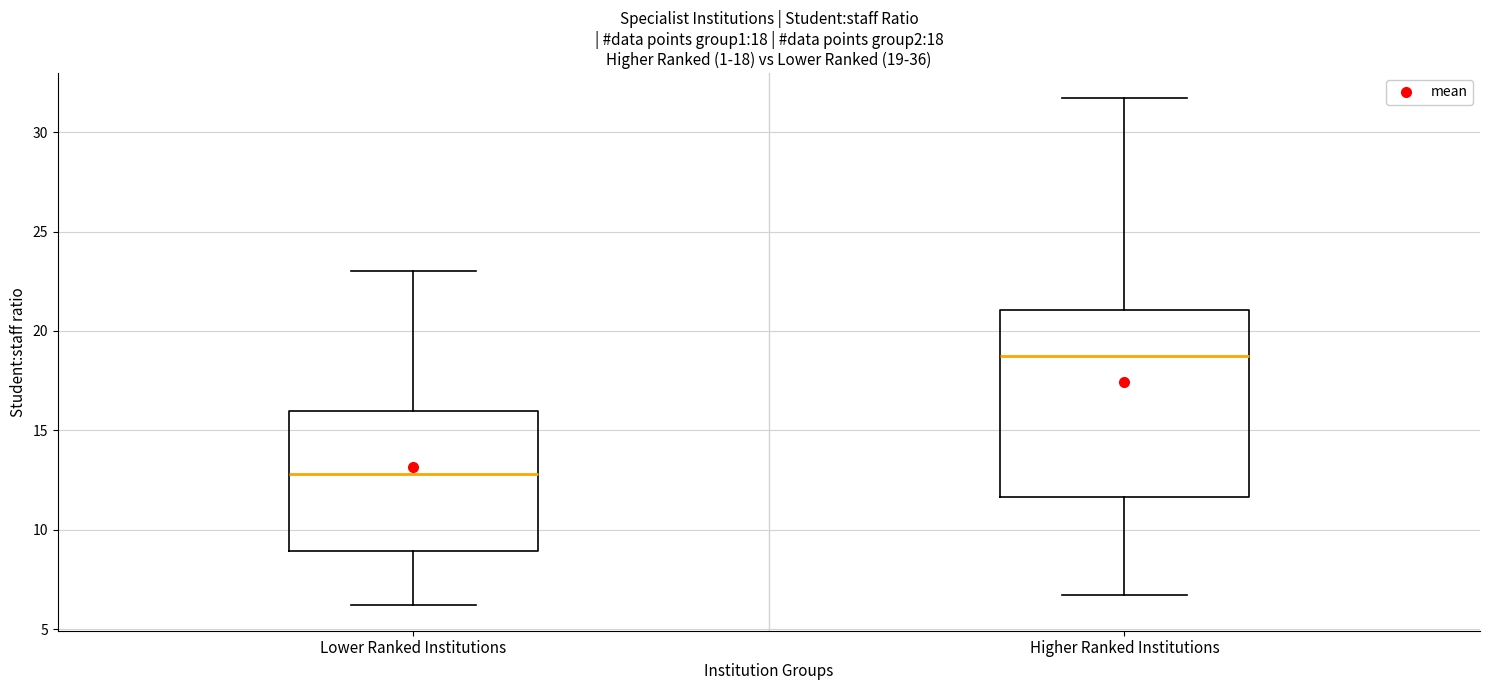

Which box's median line is the highest?

Higher Ranked Institutions